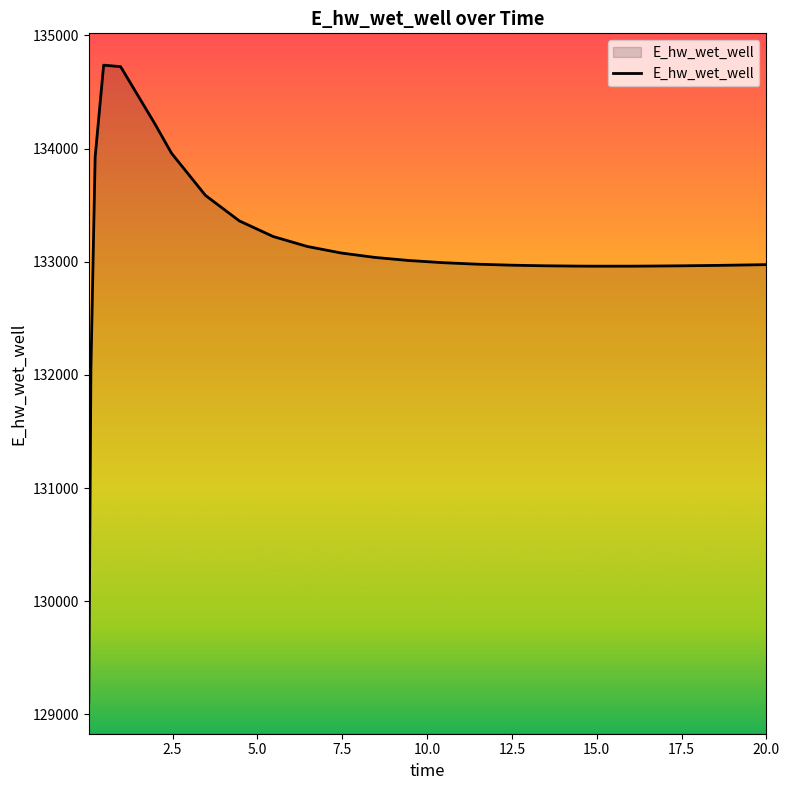

What is the maximum value shown in the chart?

134736.8